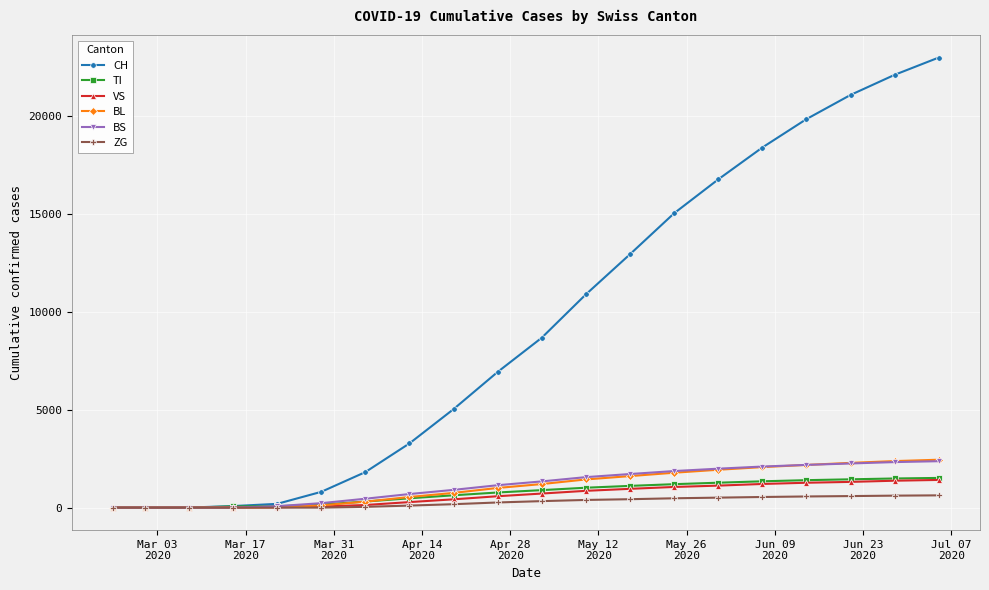

What are all the series names shown in the legend?

CH, TI, VS, BL, BS, ZG